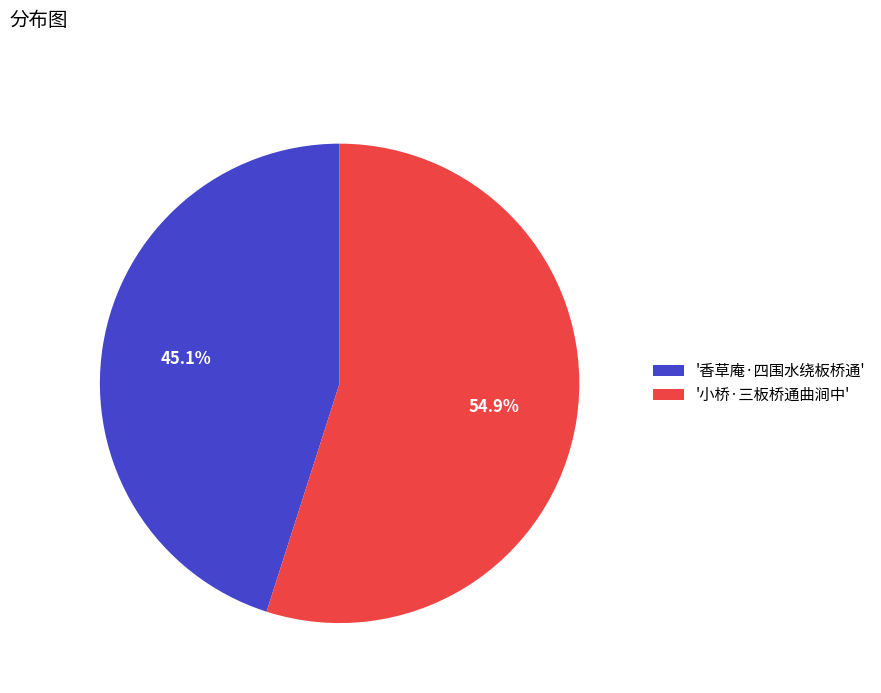

Count the number of slices in the pie.

2